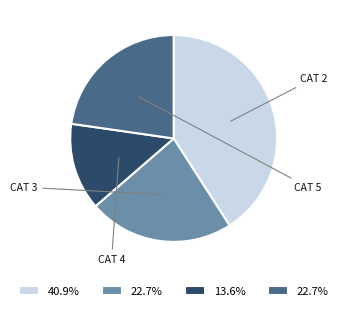

How many segments does this pie chart have?

4